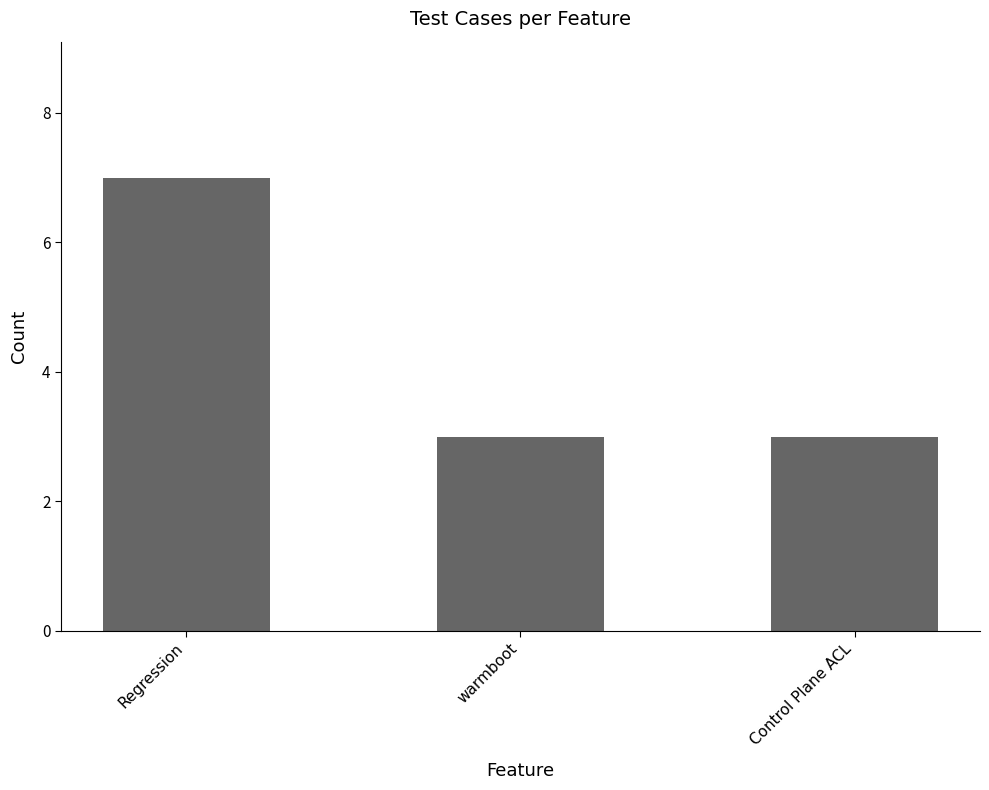

The value at Regression is 2. True or false?

False